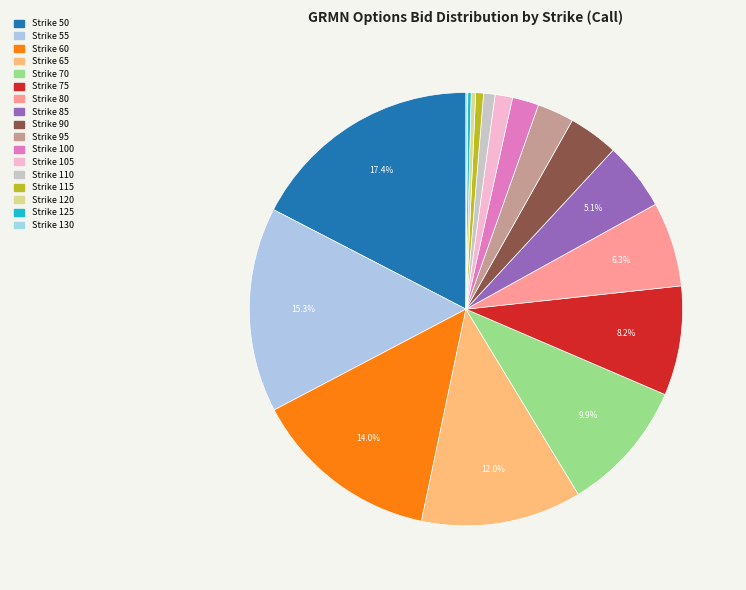

Which slice is the largest?

50